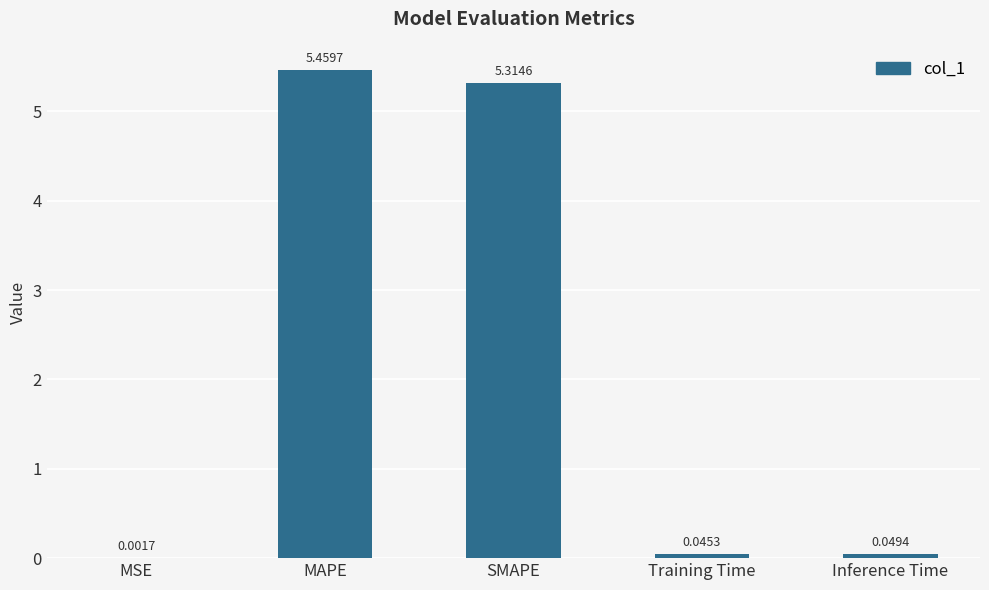

Which category has the highest value across all series?

MAPE